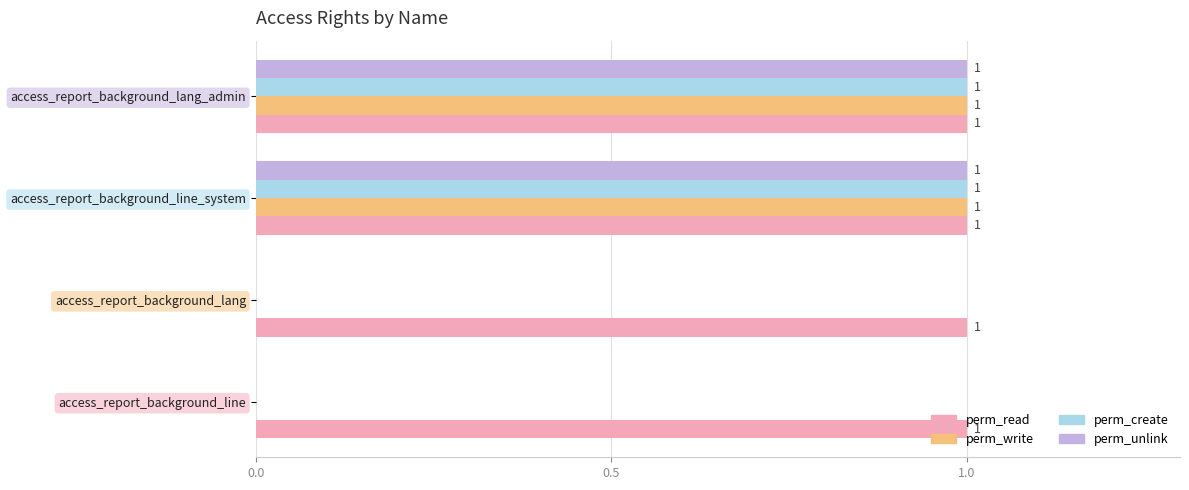

What are all the series names shown in the legend?

perm_read, perm_write, perm_create, perm_unlink